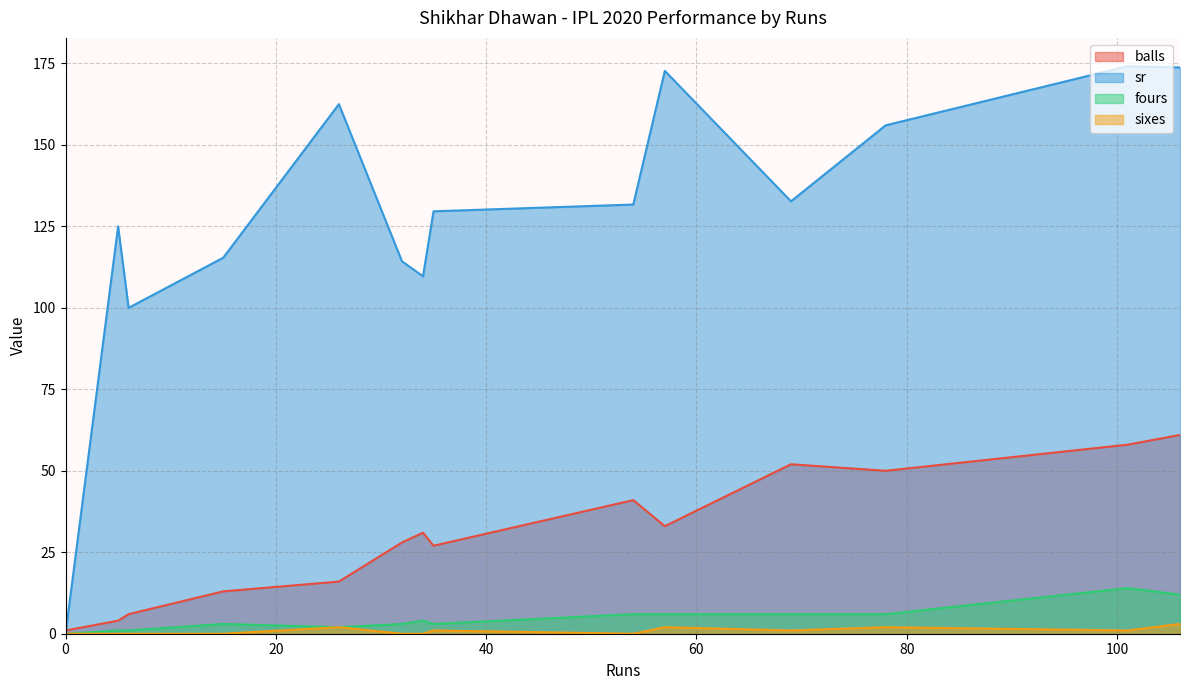

List the series in order of their peak value, lowest first.

sixes, fours, balls, sr